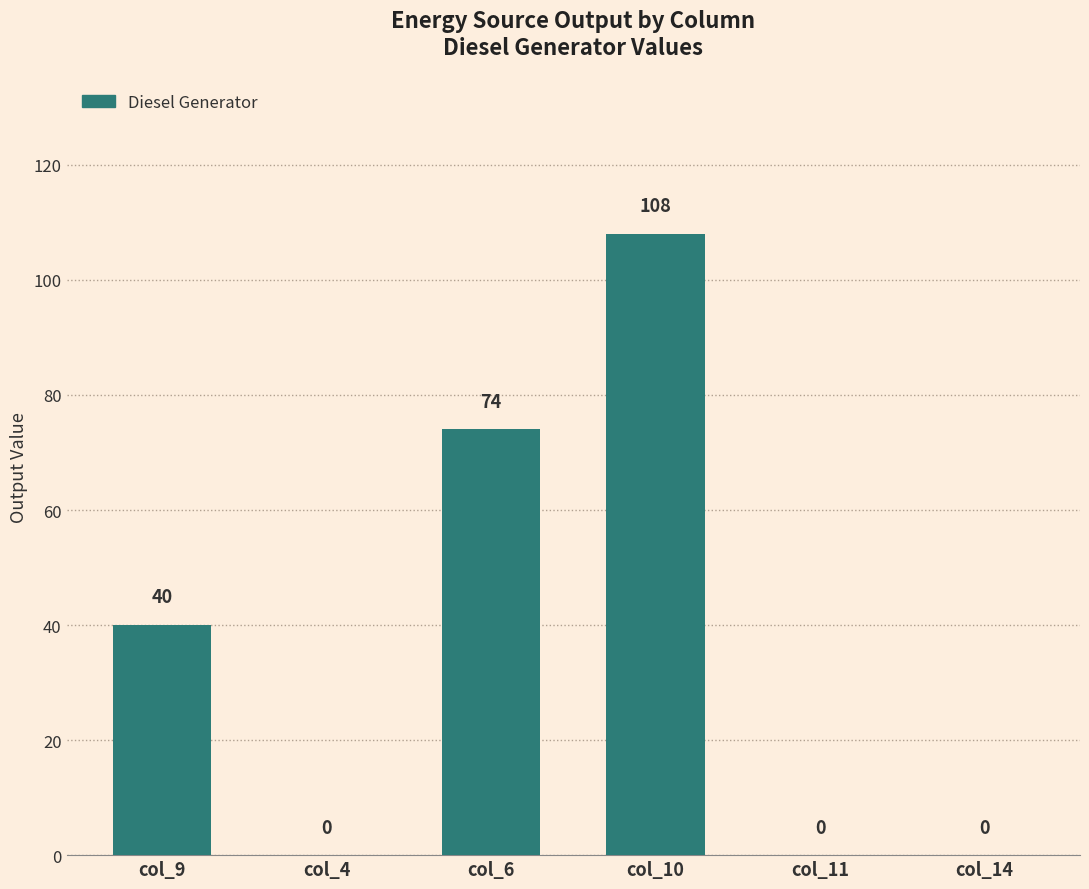

True or false: the data shows 38.2 at col_6.

False